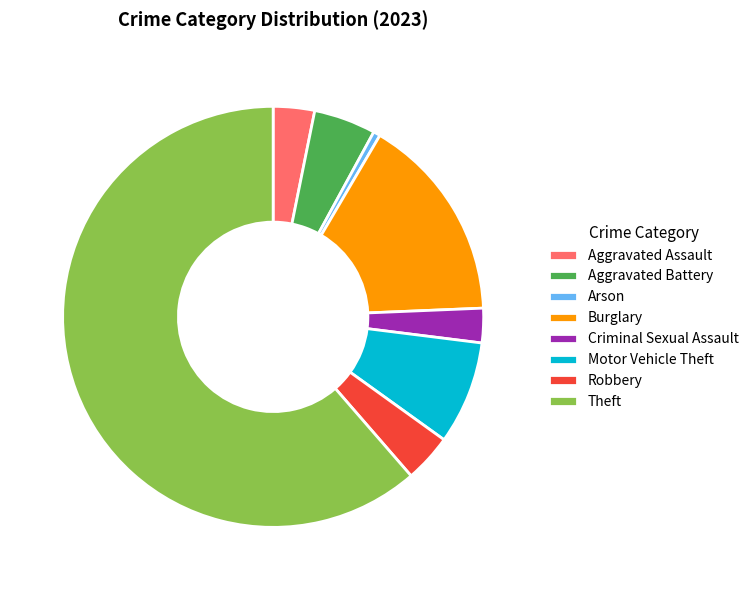

Approximately how many times larger is the value at Criminal Sexual Assault compared to Burglary?

0.2